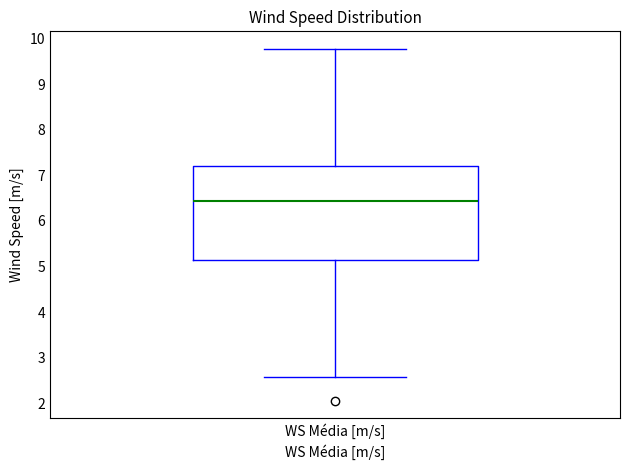

Where does the upper whisker of the box for WS Média [m/s] end on the y-axis? The values are not printed on the chart, so give them approximately, as read against the axis.

9.8